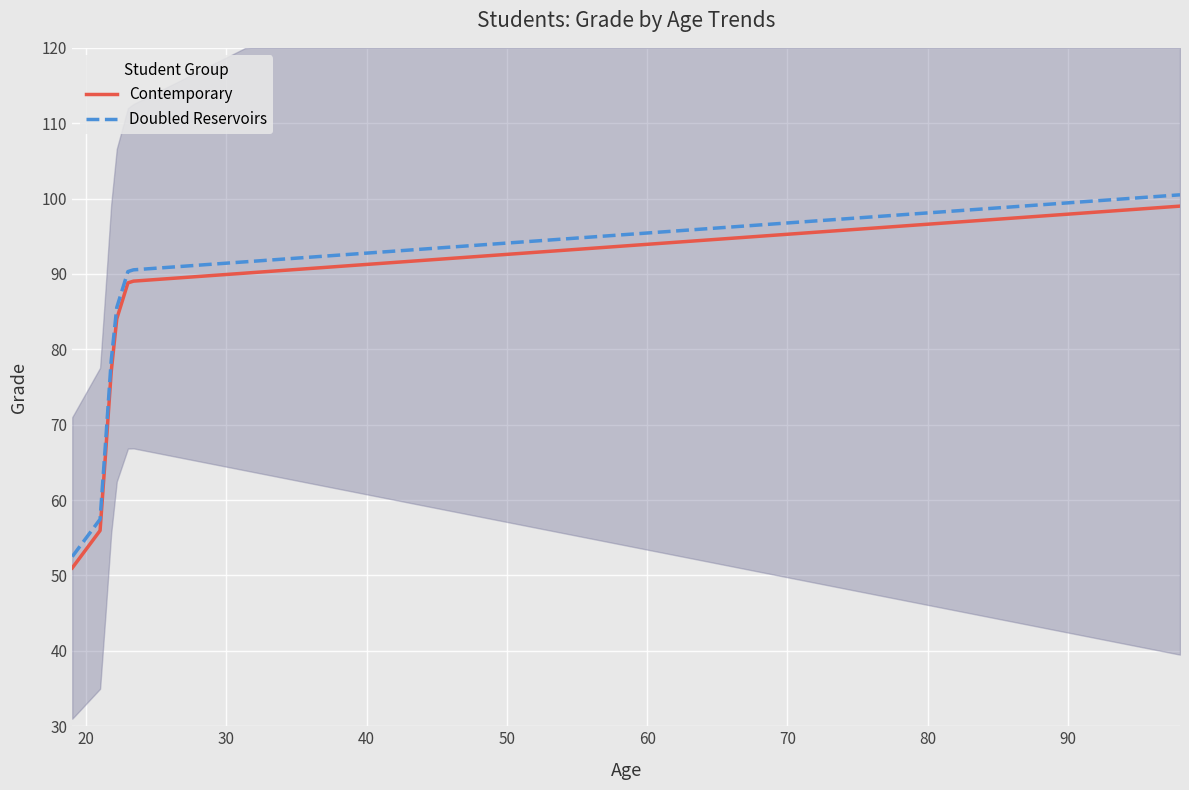

True or false: the data shows 47 at 19.

False